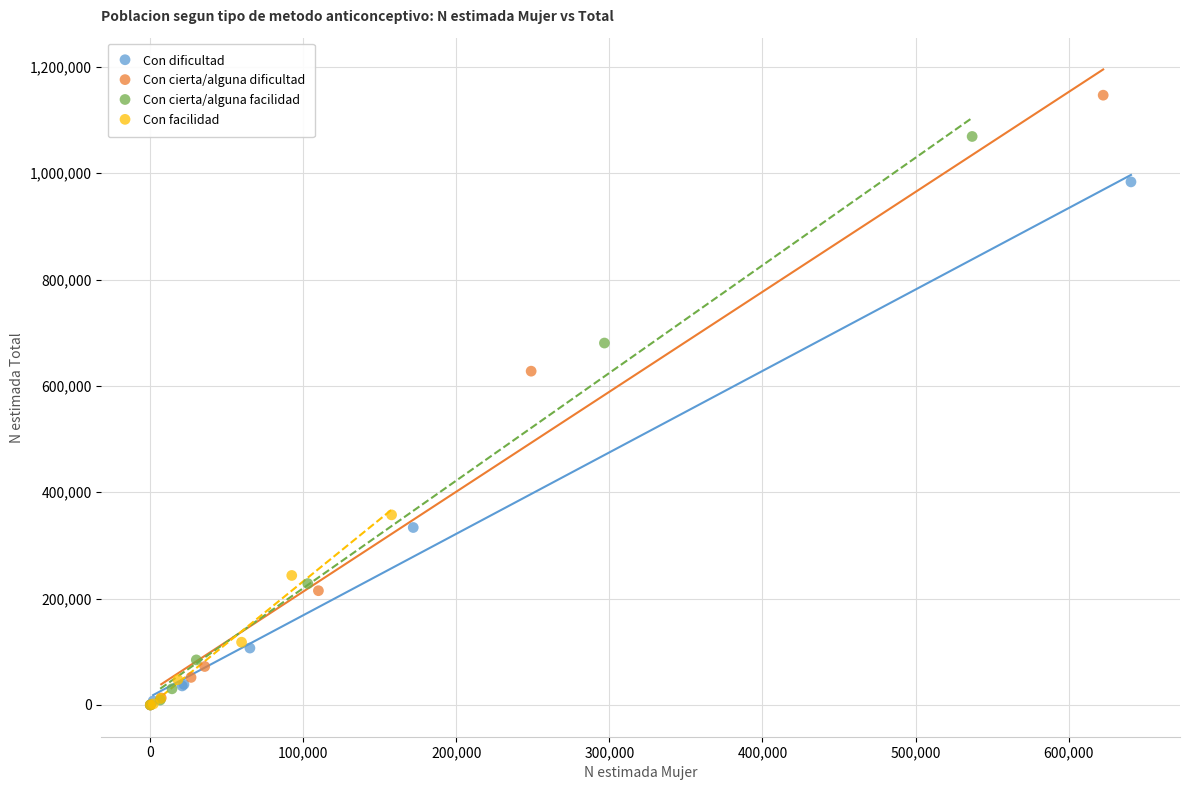

Which series has the widest spread of Y values?

Con cierta/alguna dificultad